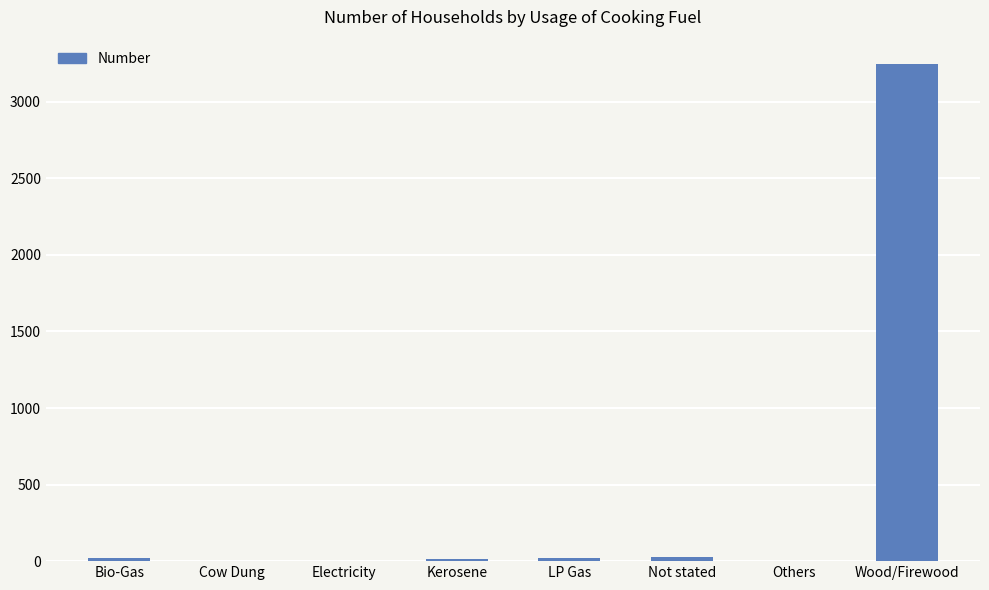

What is the sum of all values?

3321